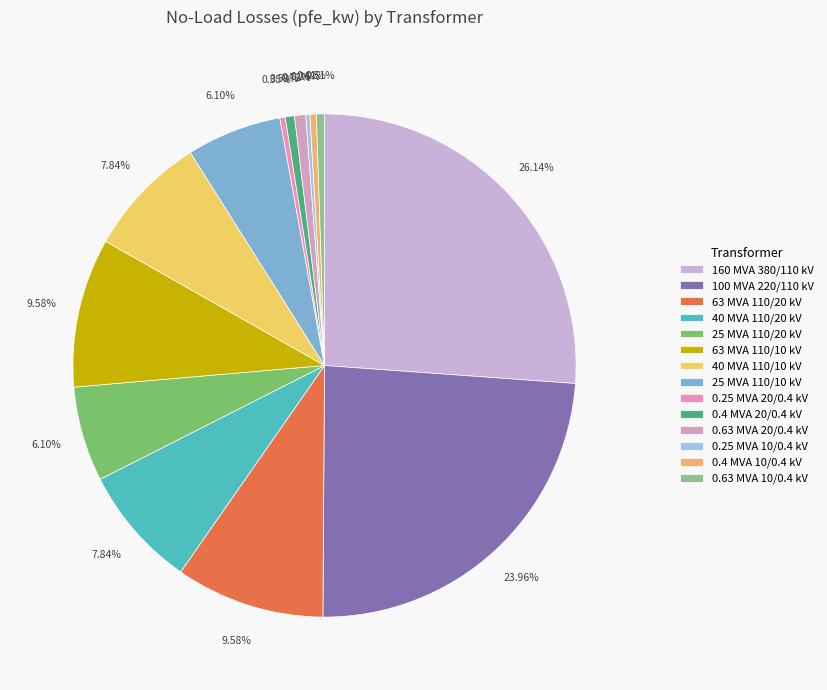

Is it true that 100 MVA 220/110 kV is 32% of the pie?

False